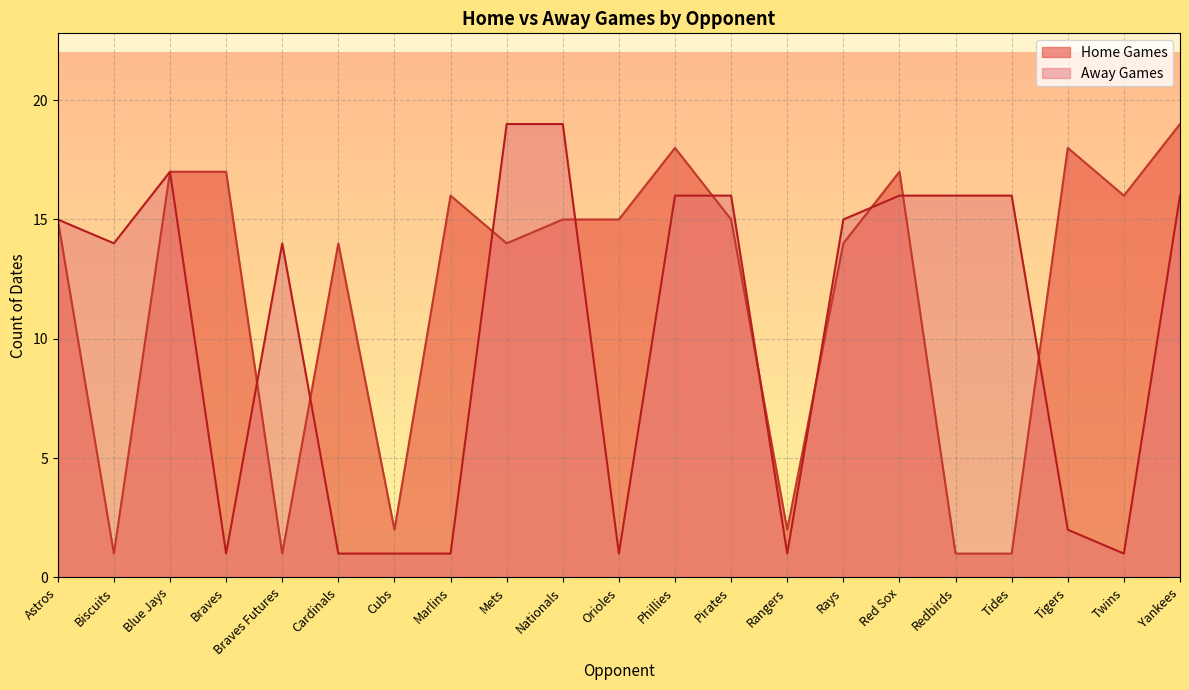

How many intersections are there between Home Games and Away Games?

10